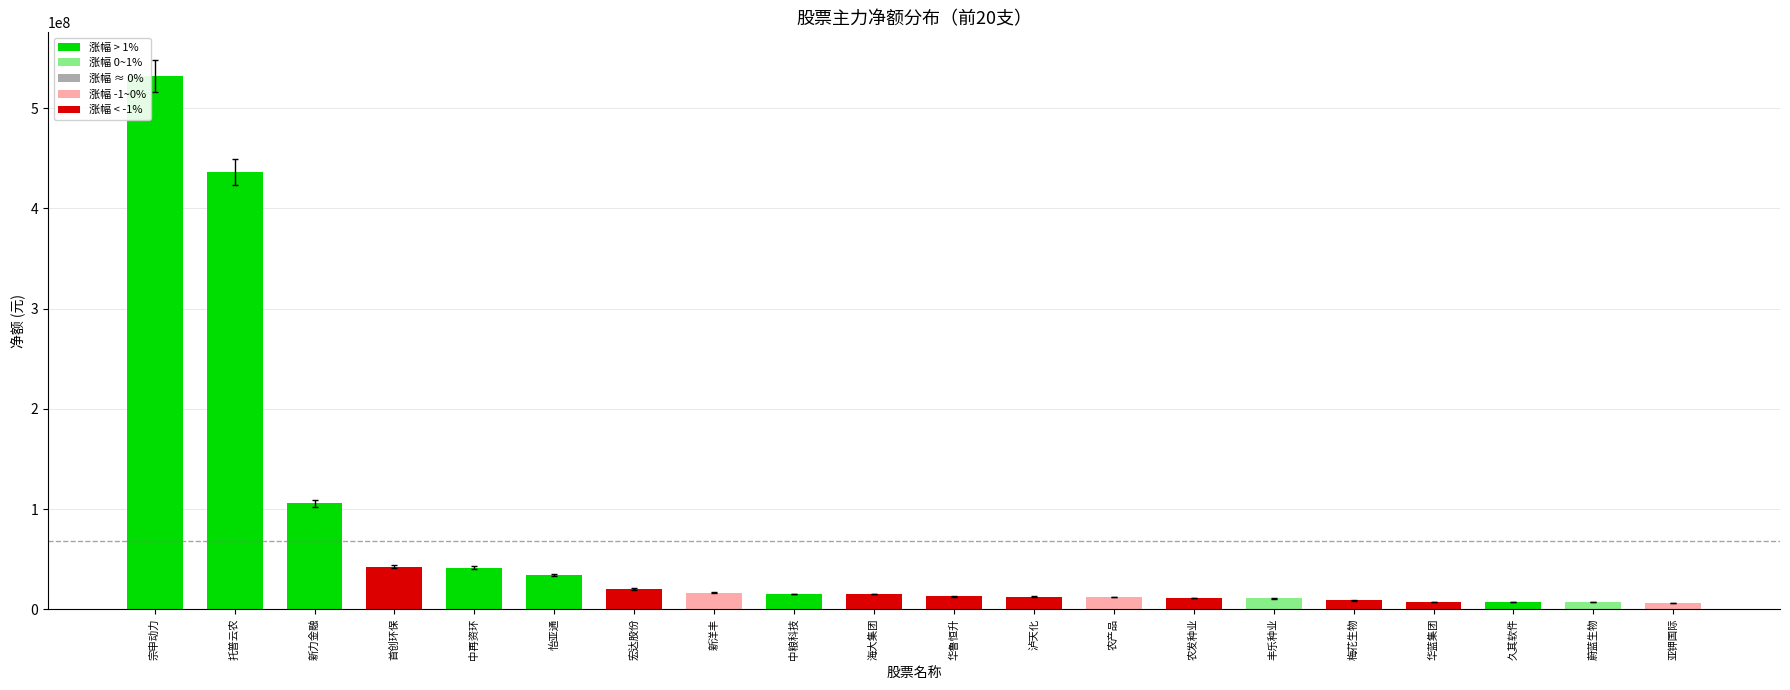

Between 亚钾国际 and 华鲁恒升, which is larger?

华鲁恒升